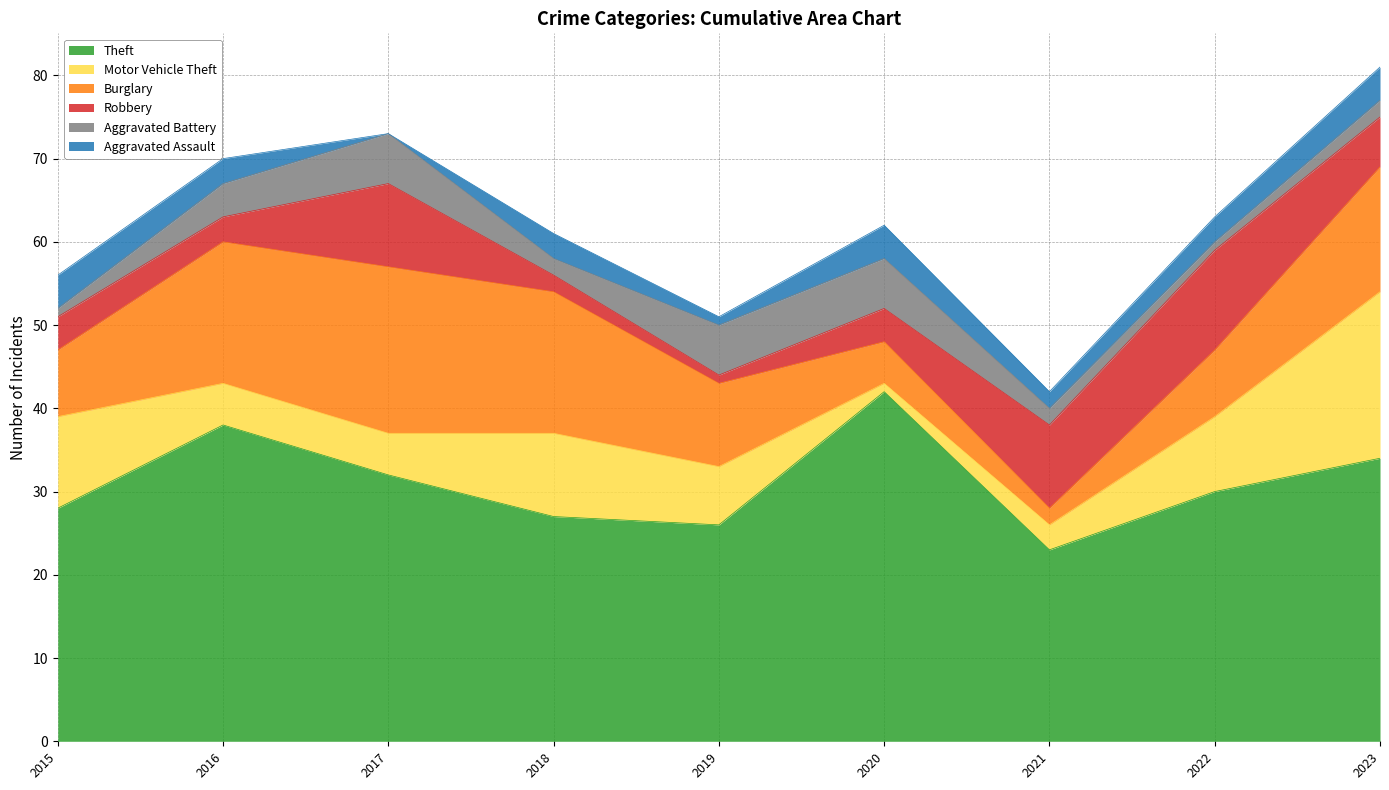

What is the greatest value displayed?

42